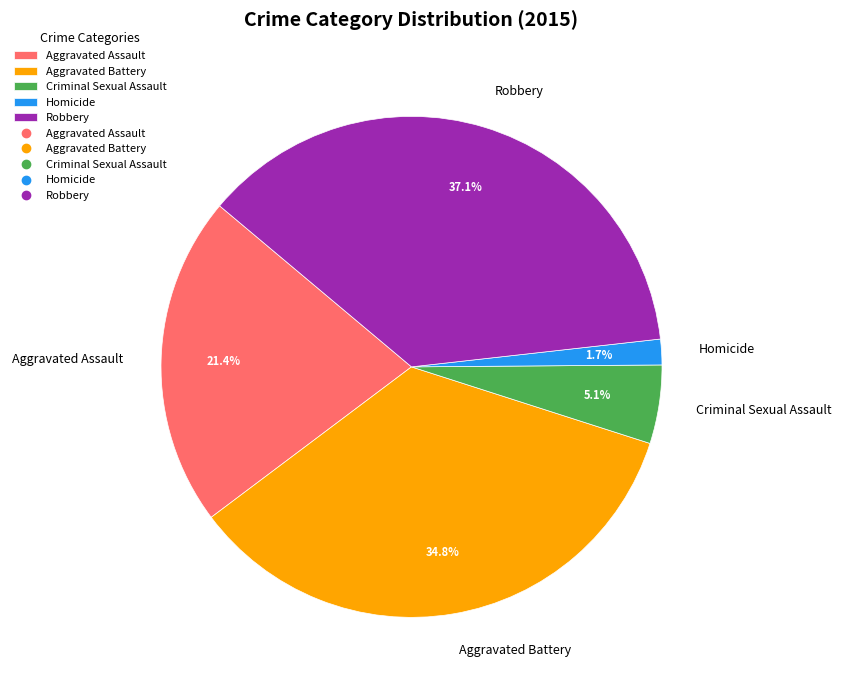

To the nearest percent, what is the average slice percentage?

20%